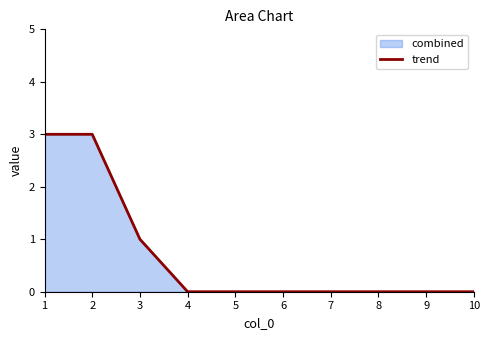

Is it true that the value at 3 is 0?

False